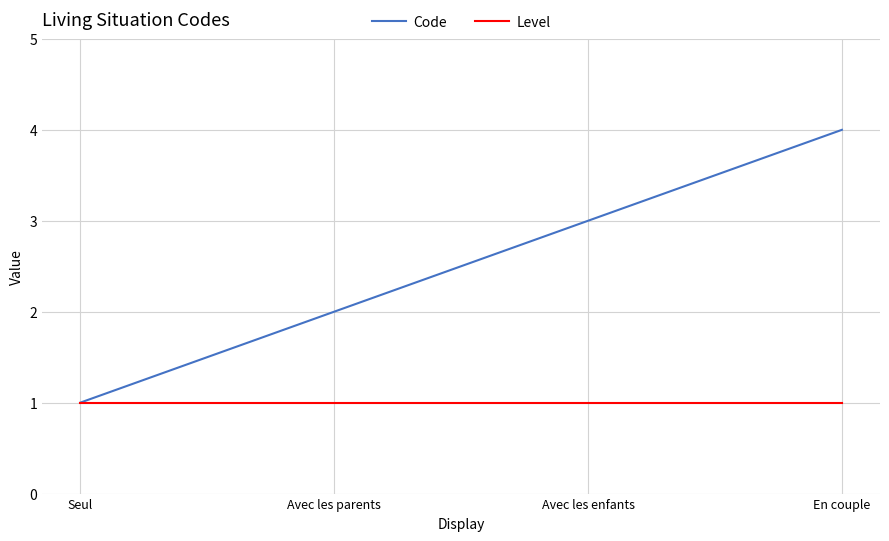

How many series are shown in this chart?

2